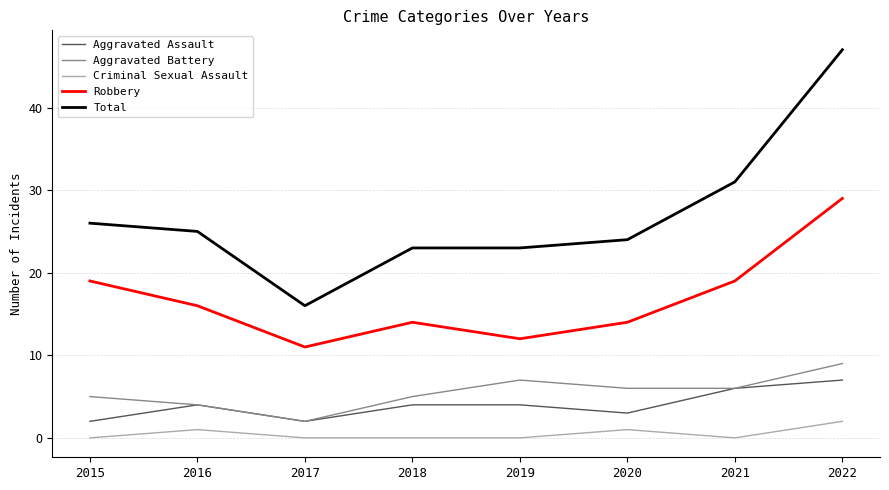

Is this an area chart (filled region under the line)?

No